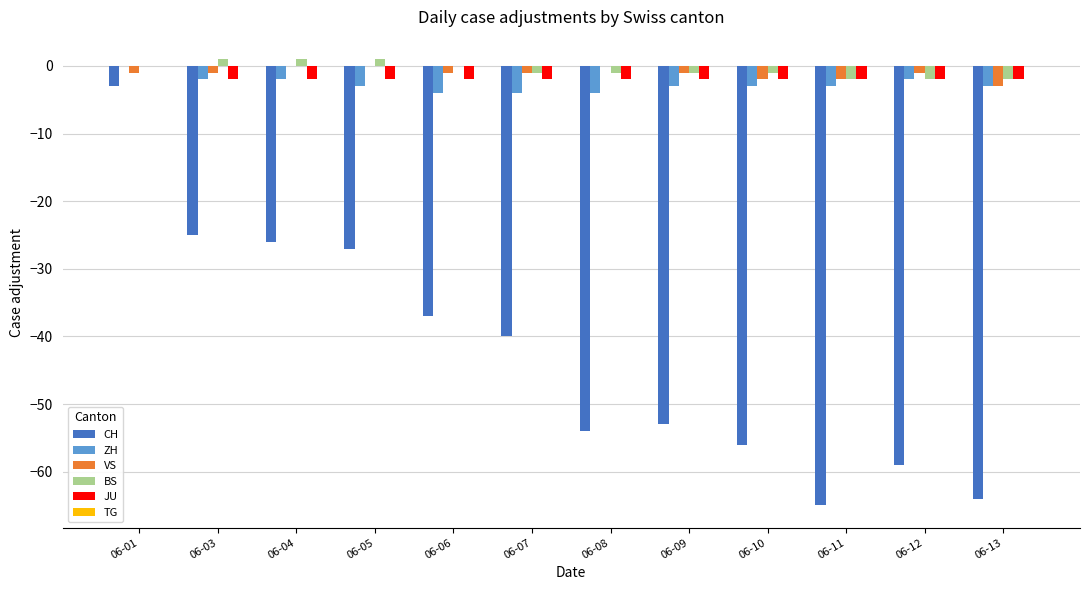

What is the total value across all series at 06-11?

-74